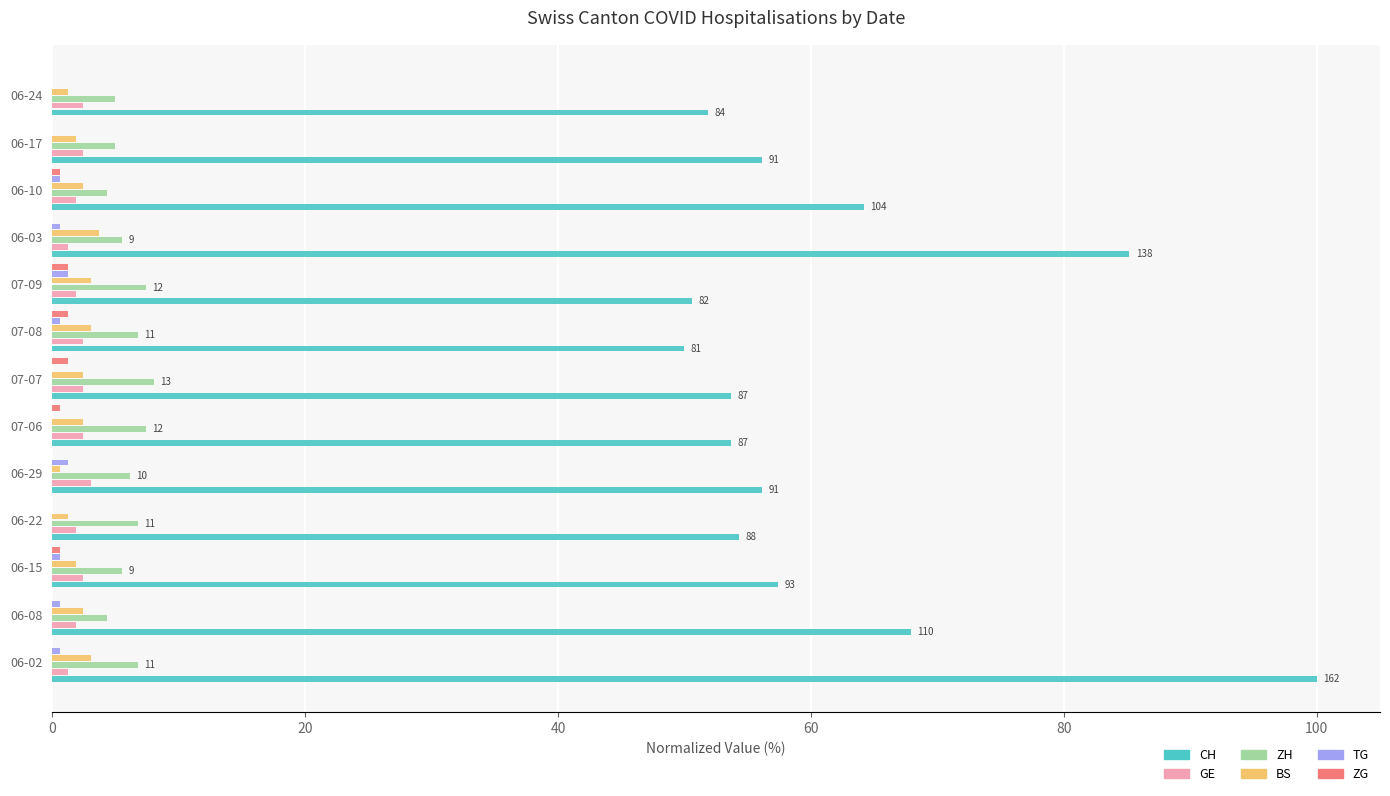

How many values in the CH series exceed 56?

7